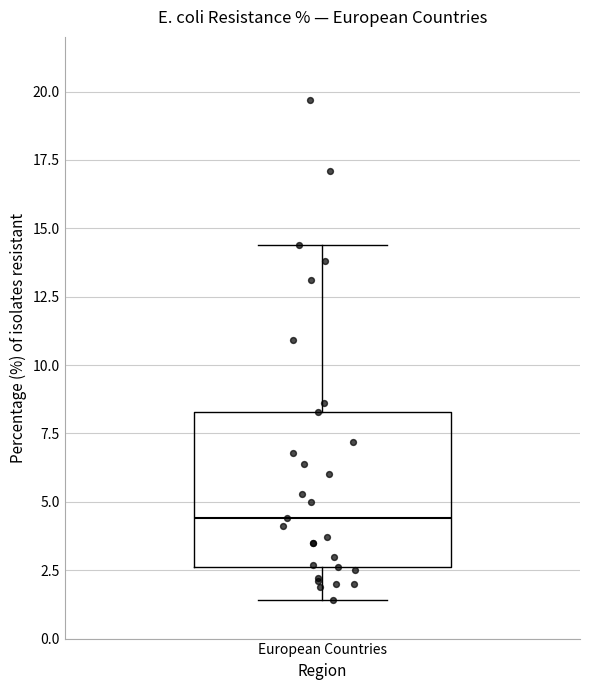

Read this box plot against the y-axis: the position of the median line, the range covered by the box, and the ends of both whiskers. The values are not printed on the chart, so give them approximately, as read against the axis.

median 4.5, box 2.5 to 8.5, whiskers 1.5 to 14.5